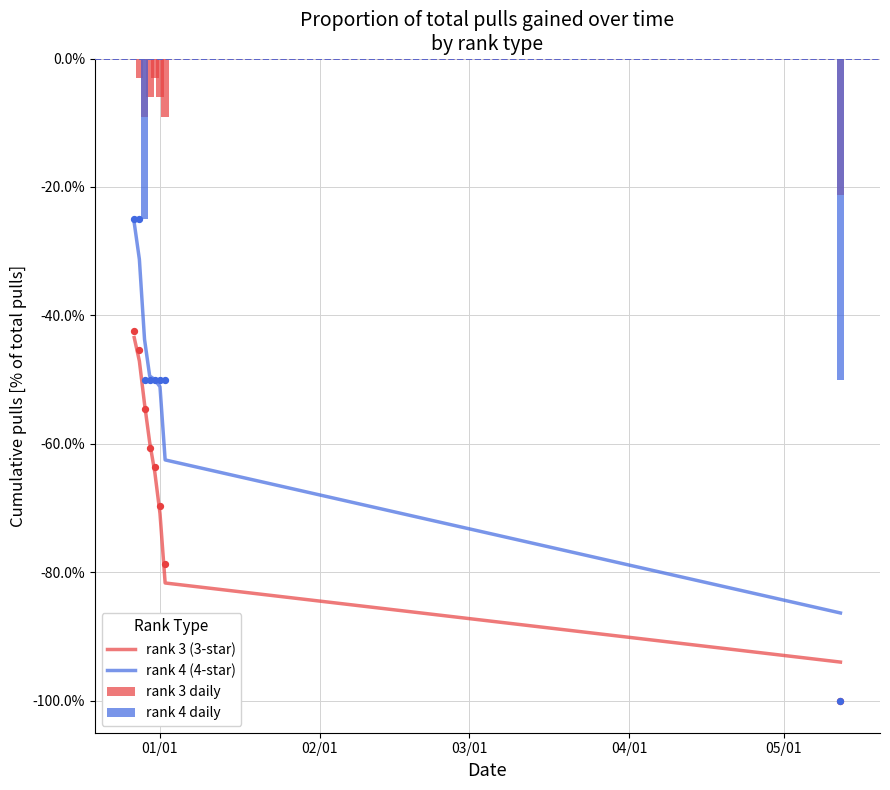

Which series contains the lowest Y value?

rank 3 (3-star)